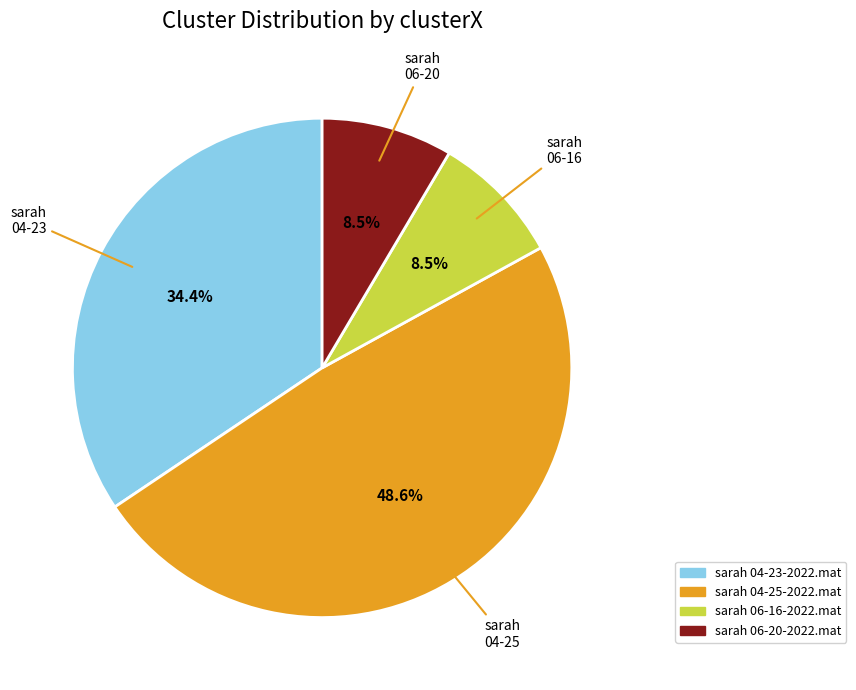

Which has a higher value, sarah 06-16 or sarah 04-25?

sarah 04-25